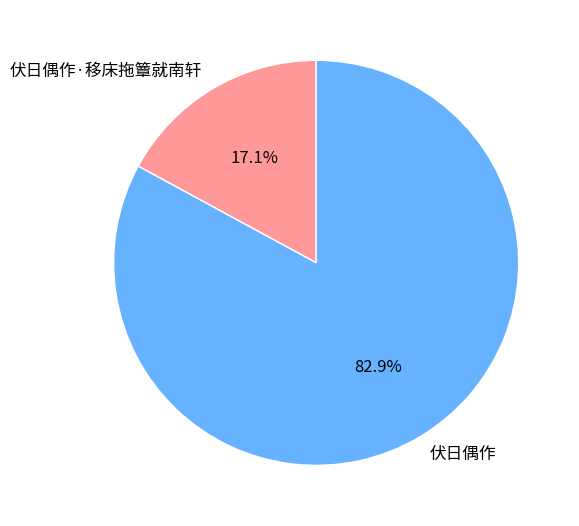

Between 伏日偶作 and 伏日偶作·移床拖簟就南轩, which is larger?

伏日偶作